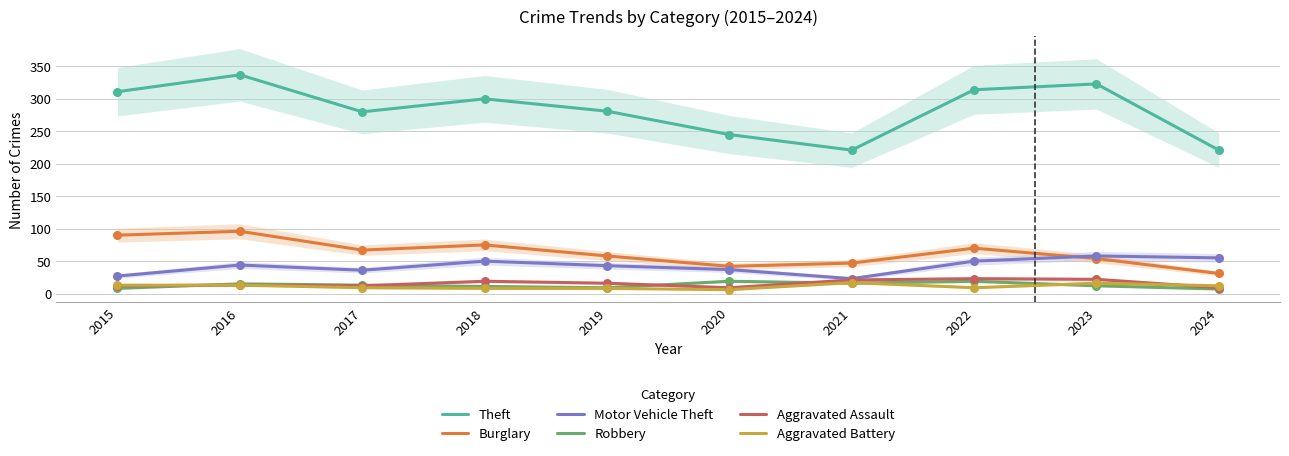

What is the total value across all series at 2022?

485